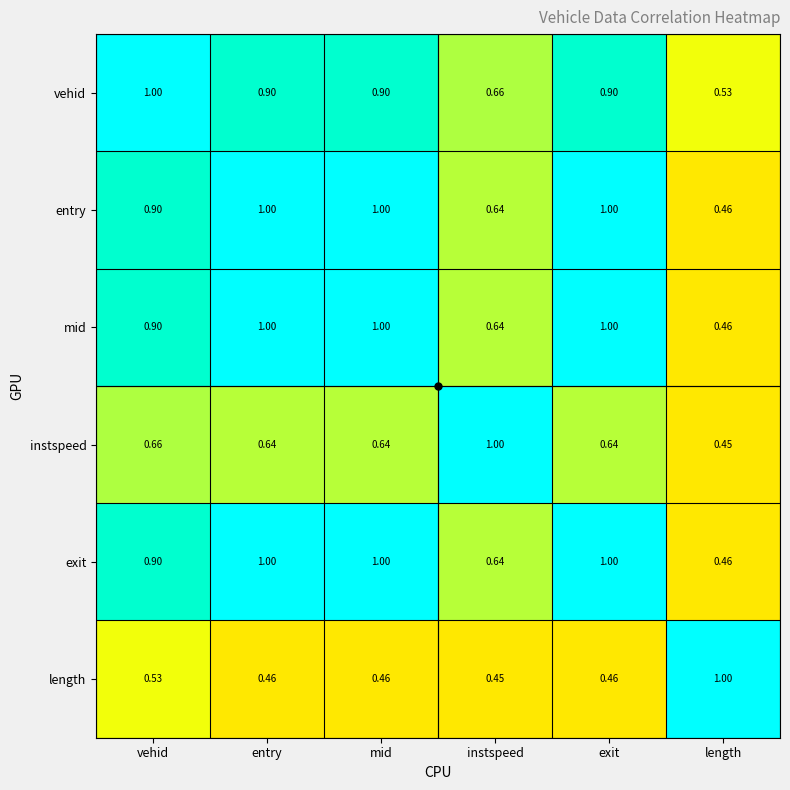

Is the value of entry at vehid greater than the value of exit at entry?

No